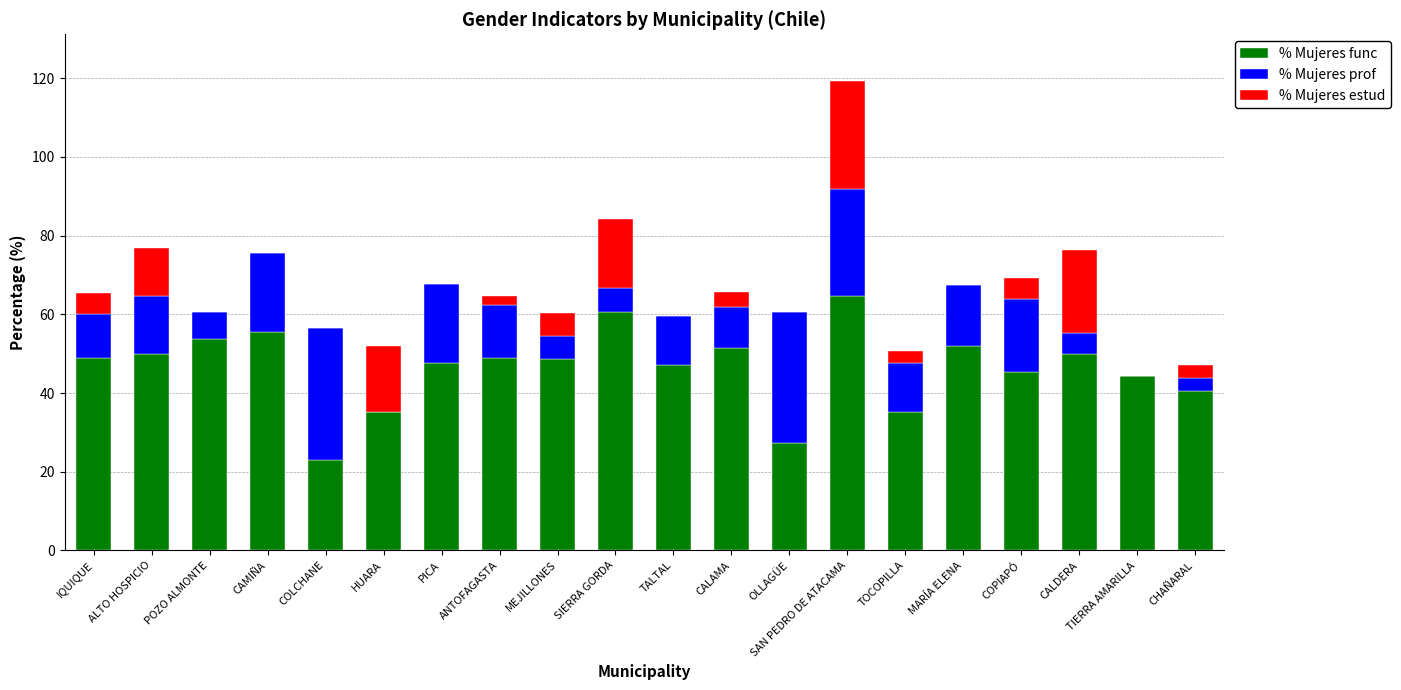

What is the total value across all series at IQUIQUE?

65.5